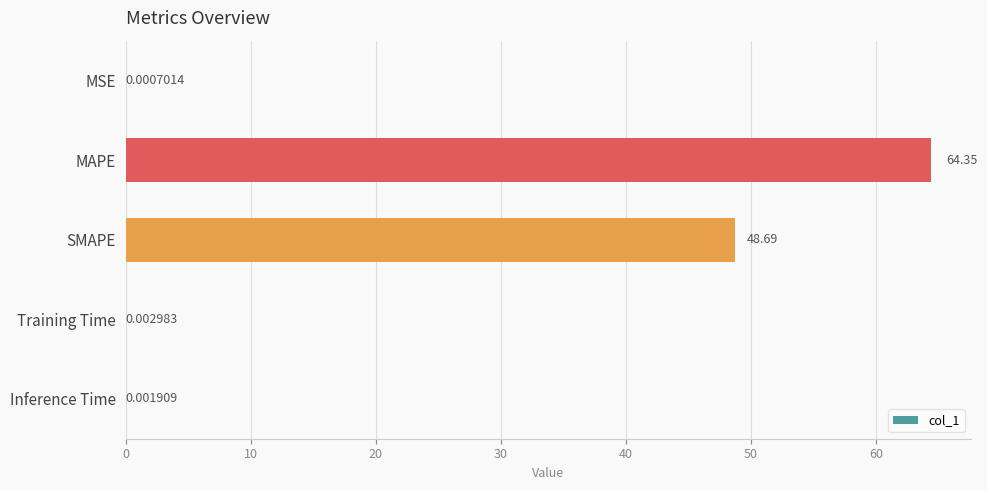

Are the bars horizontal?

Yes